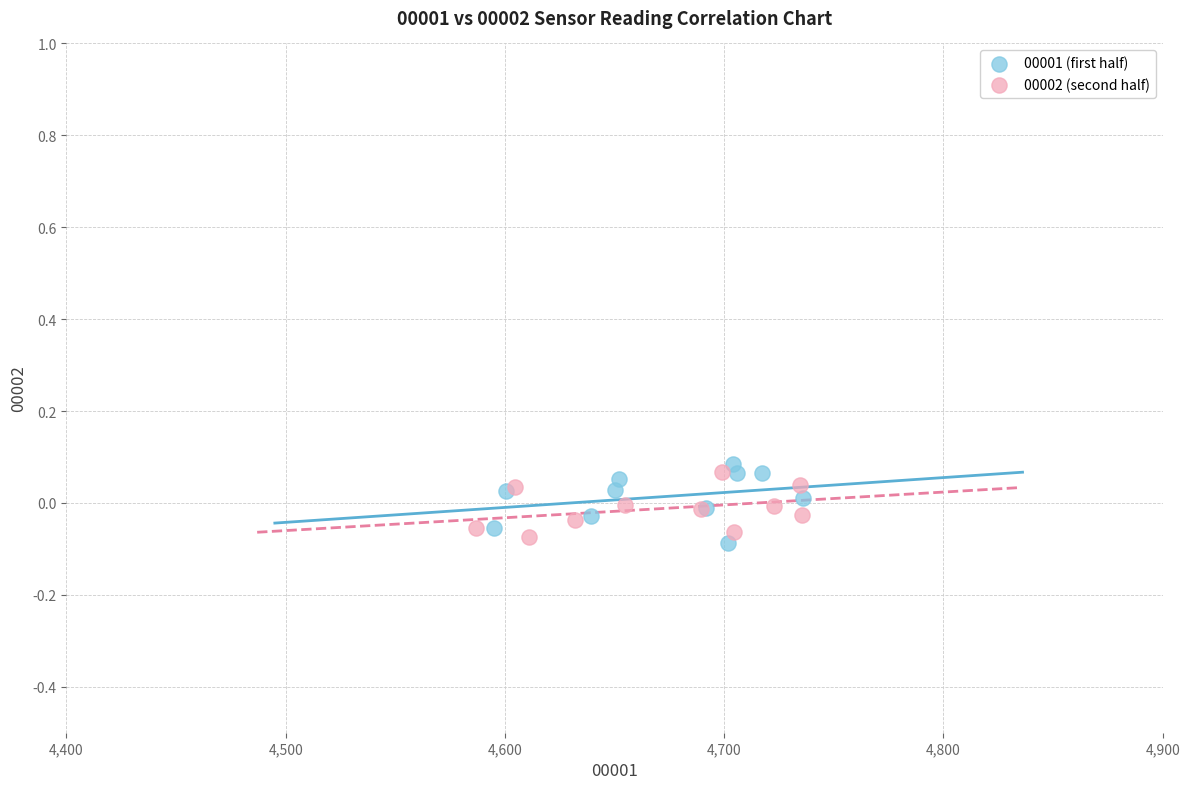

What are all the series names shown in the legend?

00001 (first half), 00002 (second half)